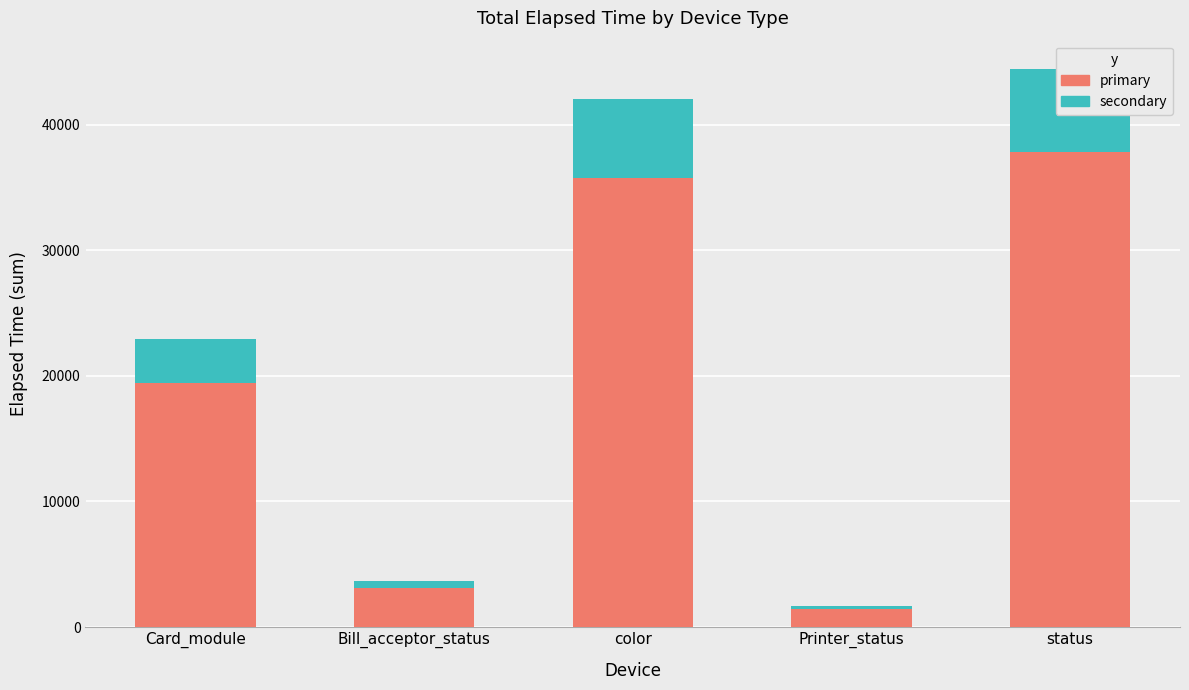

Reading left to right, transcribe all the data shown in this chart.

primary: Card_module=19464	Bill_acceptor_status=3087	color=35764	Printer_status=1401	status=37799
secondary: Card_module=3435	Bill_acceptor_status=545	color=6312	Printer_status=248	status=6671